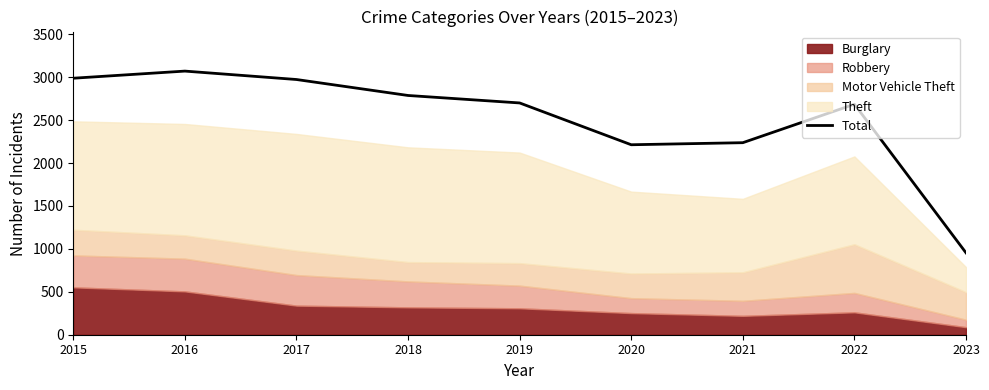

True or false: the data shows 3071 at 2016.

True